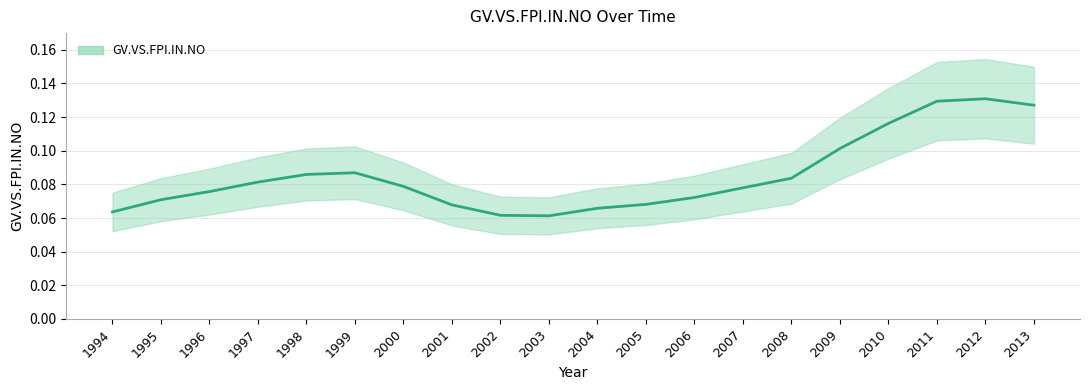

What is the maximum value shown in the chart?

0.1